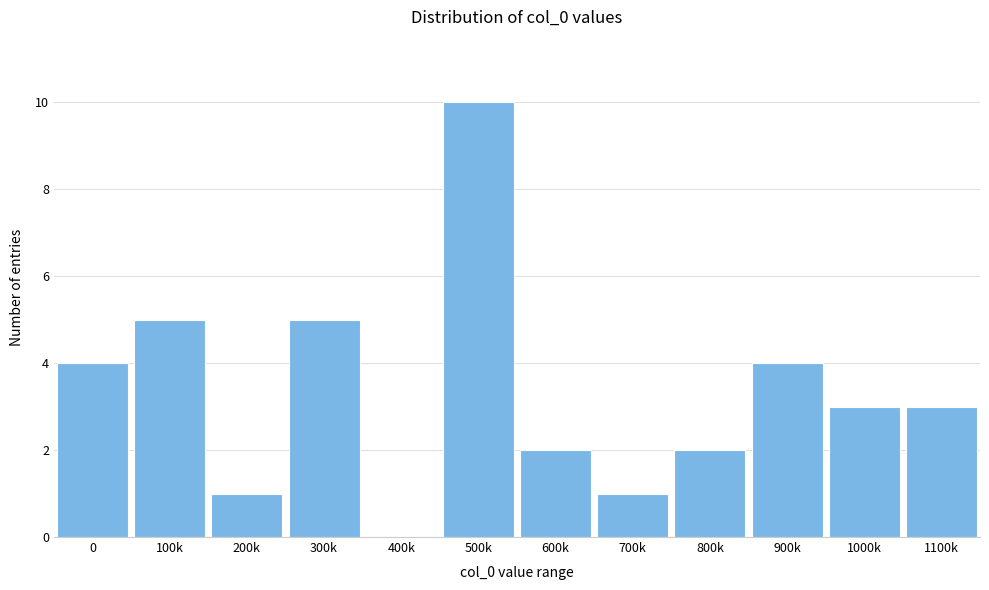

Reading left to right, list all the values displayed in this chart.

0=4	100k=5	200k=1	300k=5	400k=0	500k=10	600k=2	700k=1	800k=2	900k=4	1000k=3	1100k=3